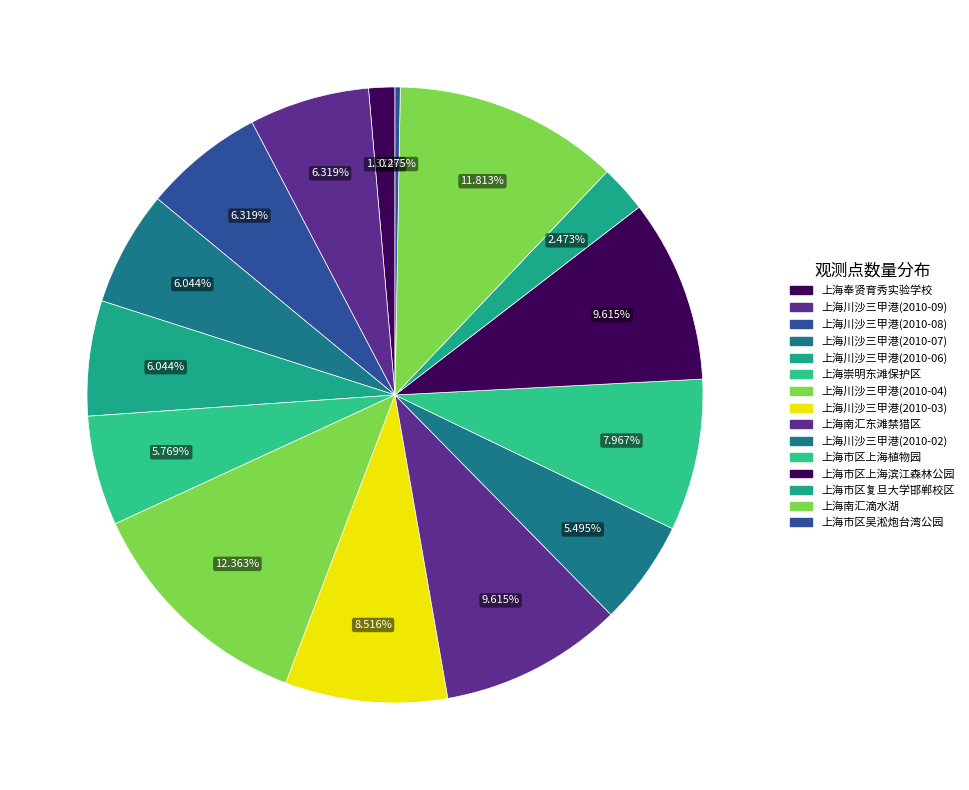

How many slices are in this pie chart?

15